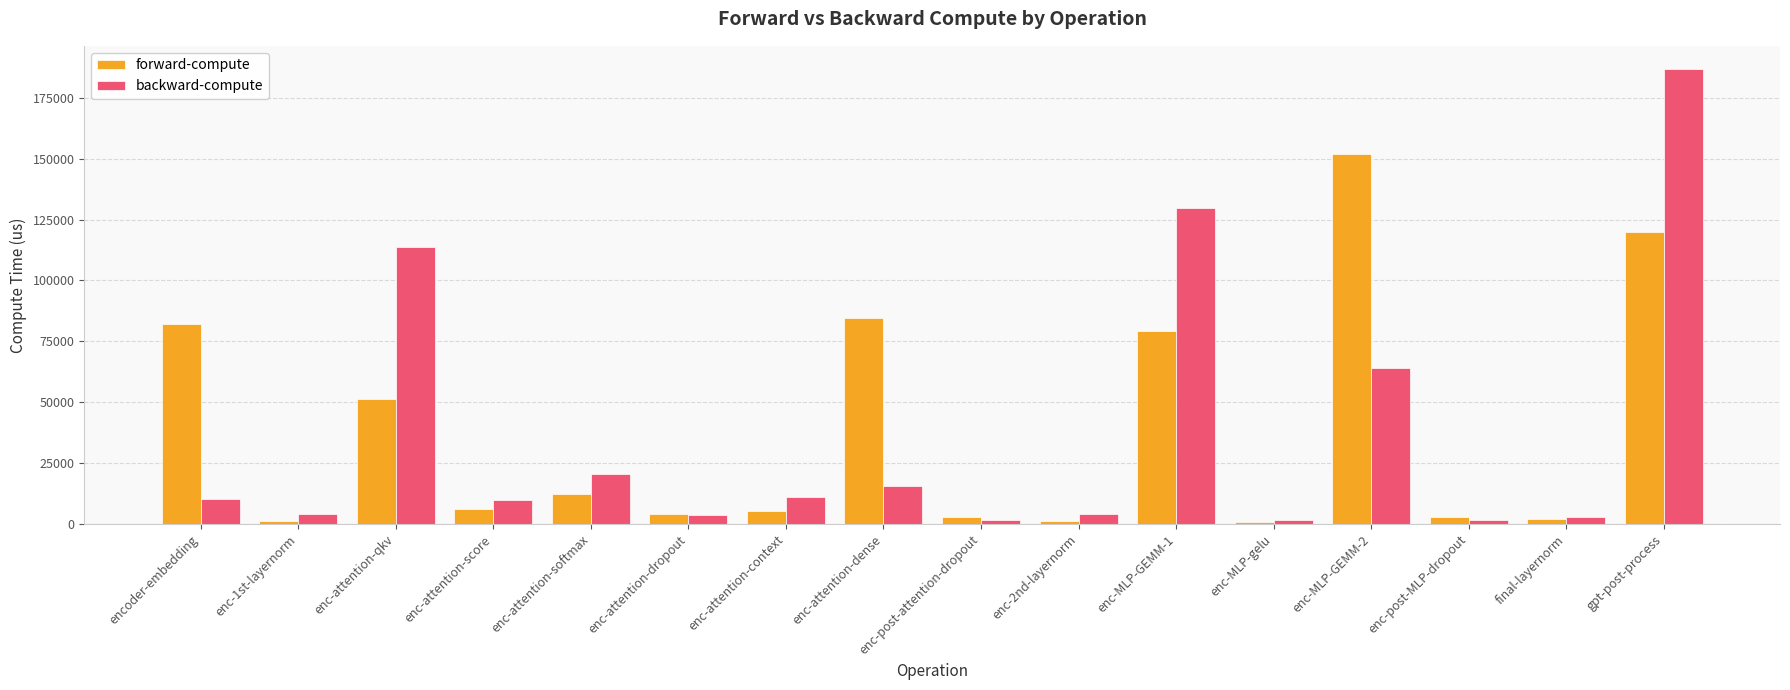

The forward-compute series shows 4038.0 at enc-attention-dropout. True or false?

True